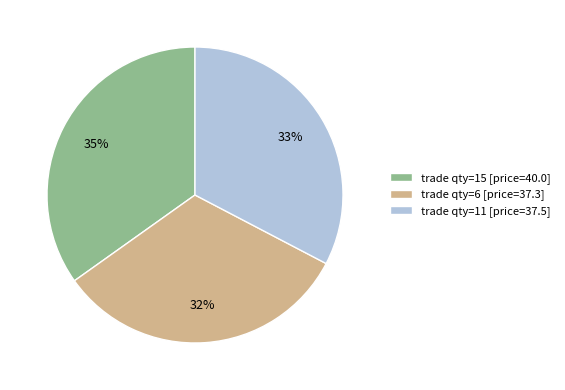

What percentage is the trade qty=11 [price=37.5] slice, to the nearest percent?

33%